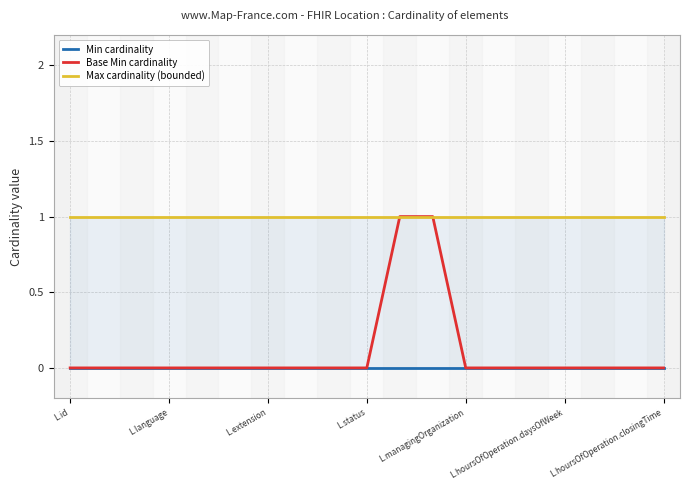

How many lines are shown in the chart?

3